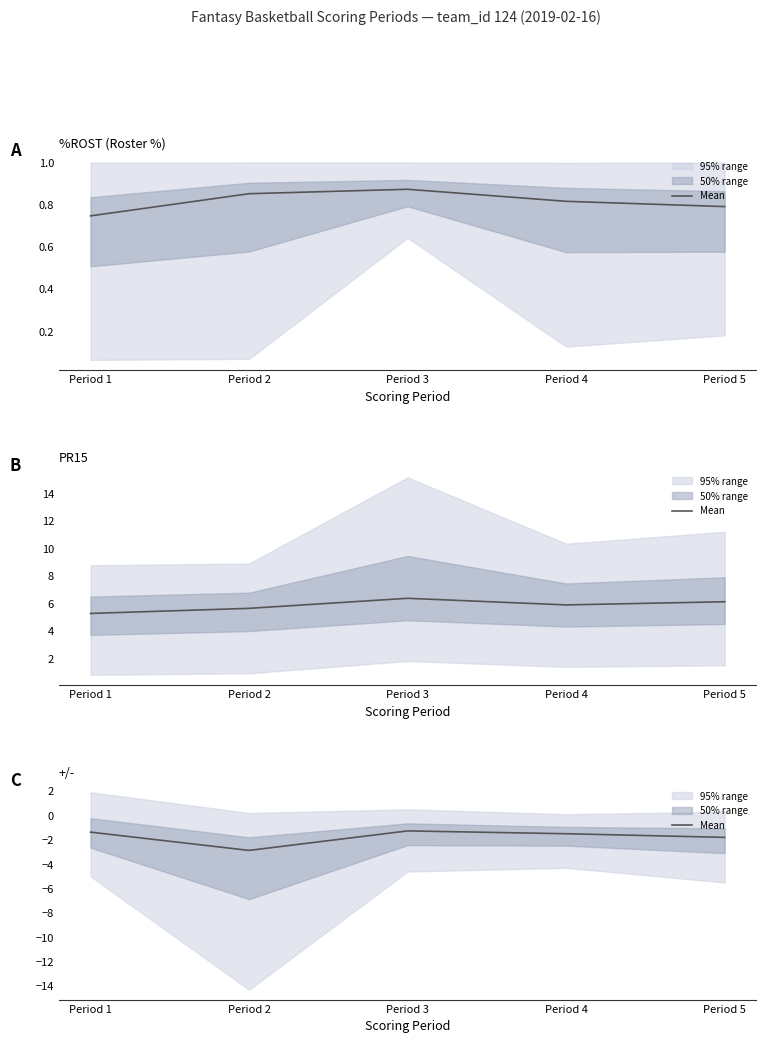

Where is the first local maximum?

Period 3